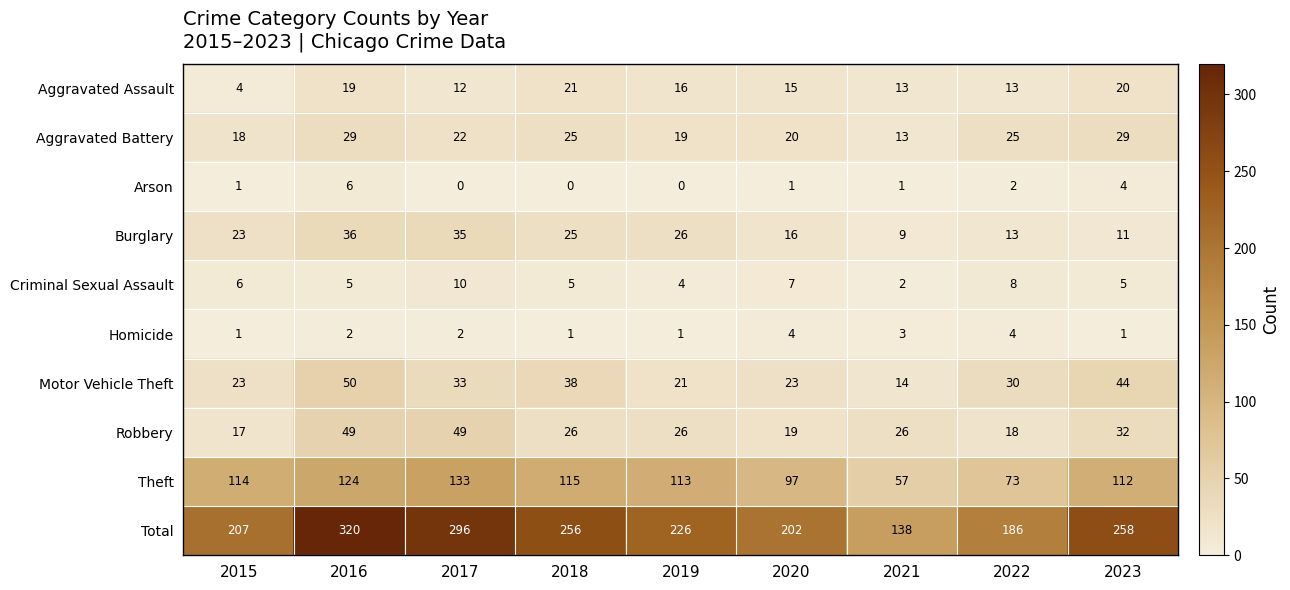

The value of Criminal Sexual Assault at 2022 is 2. True or false?

False